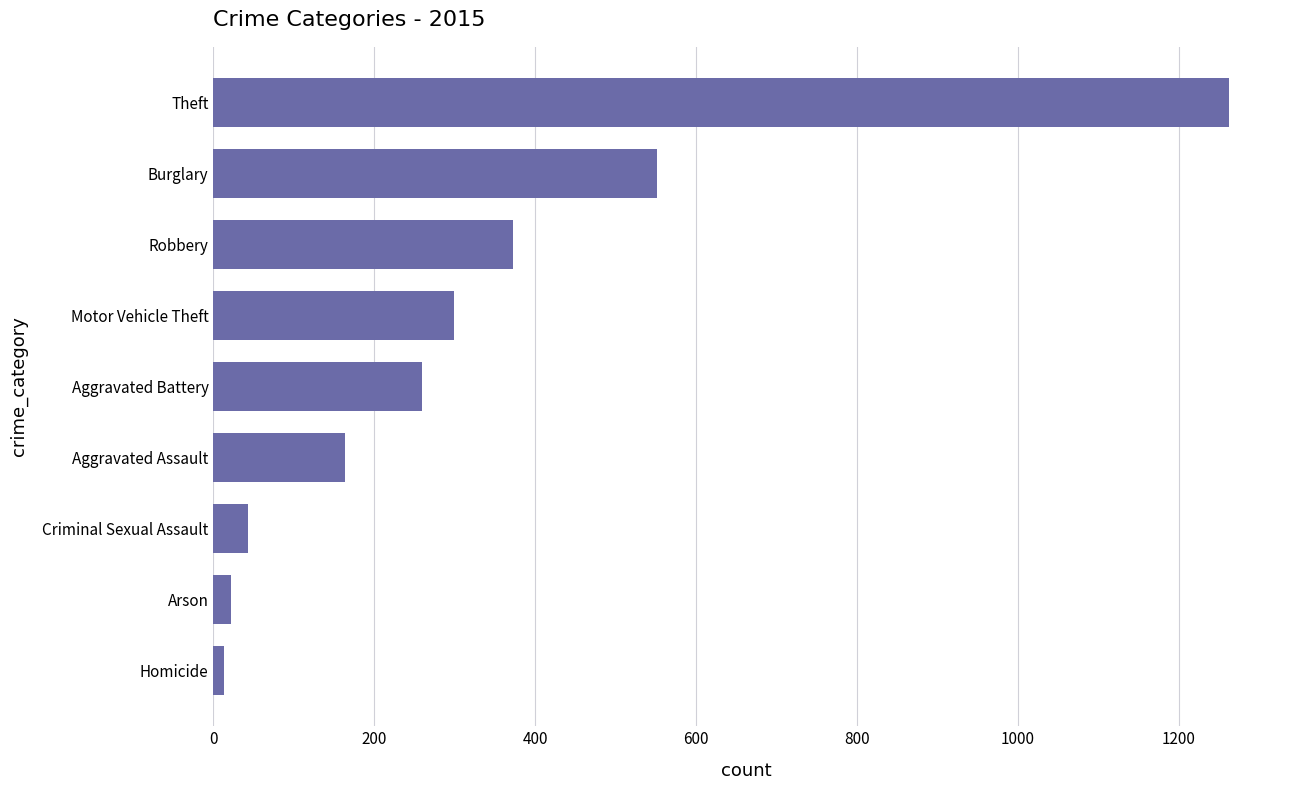

Between Burglary and Arson, which is larger?

Burglary